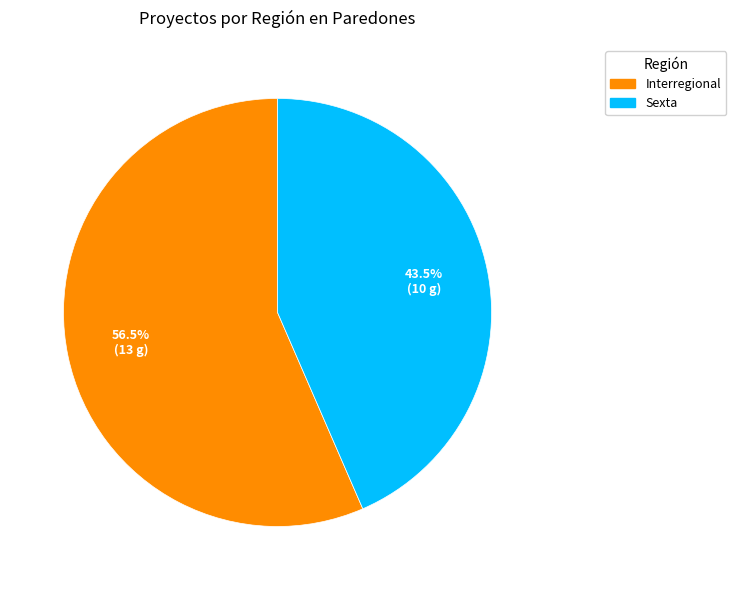

What portion of the pie excludes Interregional?

43.5%